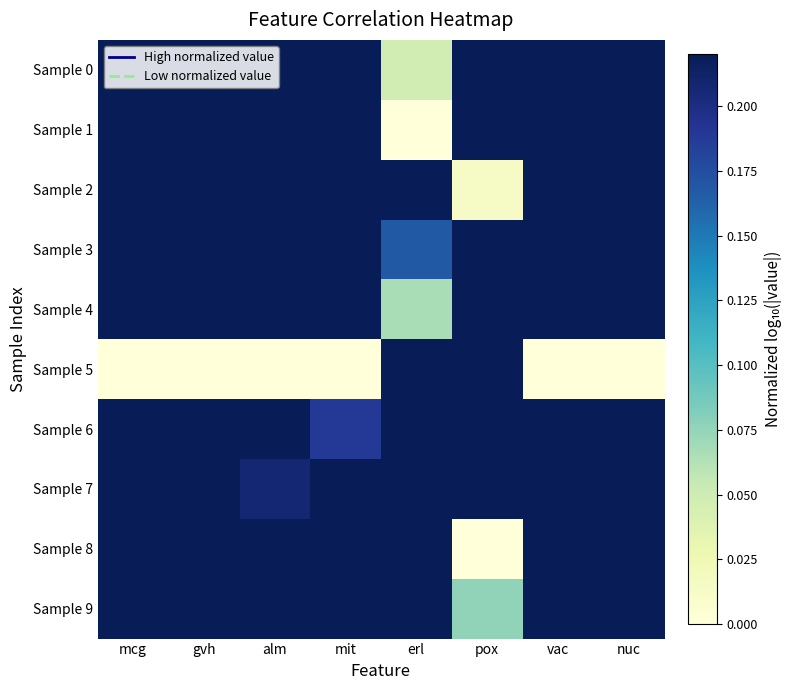

At how many categories does at least one series exceed 0?

8